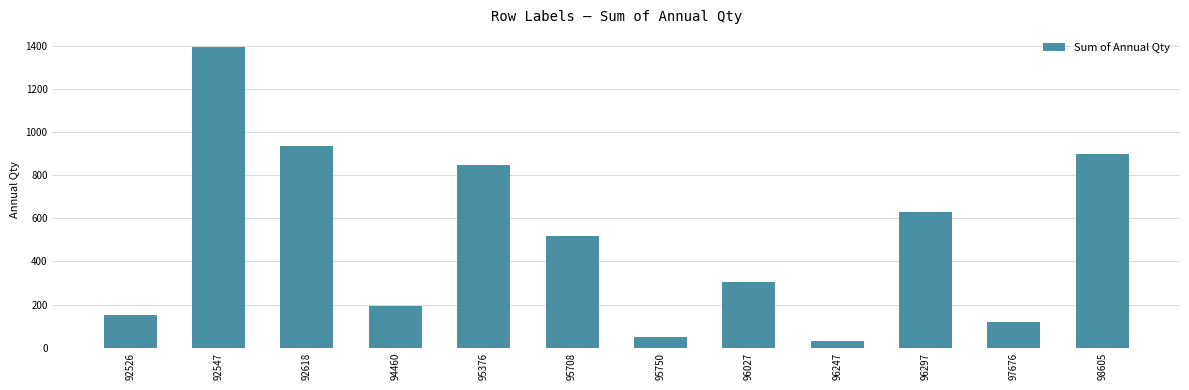

Count the number of data series in this chart.

1